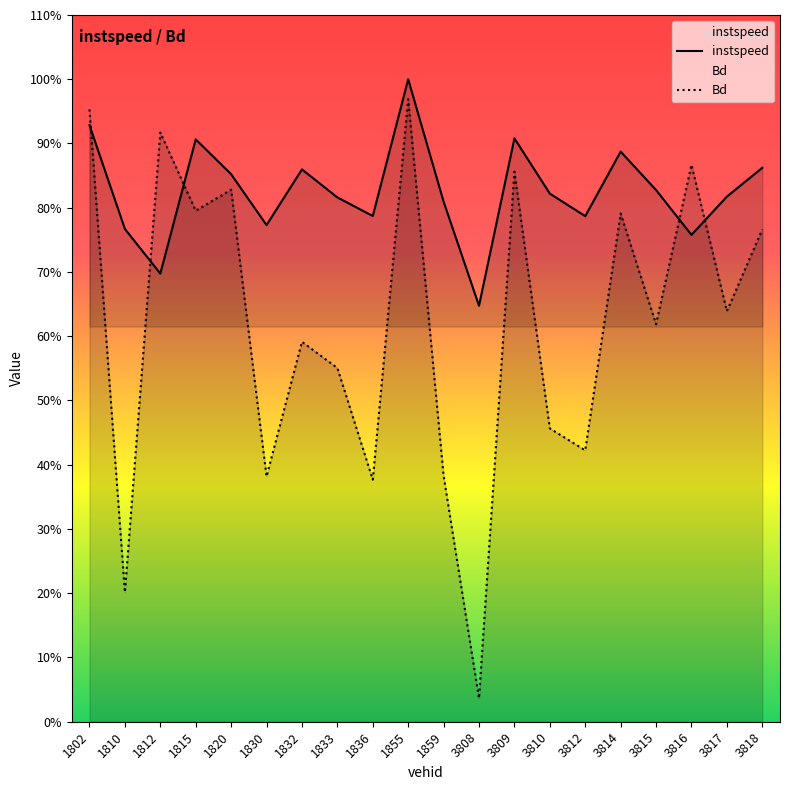

Reading right to left, transcribe all the data shown in this chart.

instspeed: 3818=13.5	3817=12.8	3816=11.9	3815=13.0	3814=13.9	3812=12.3	3810=12.9	3809=14.2	3808=10.1	1859=12.7	1855=15.6	1836=12.3	1833=12.8	1832=13.5	1830=12.1	1820=13.3	1815=14.2	1812=10.9	1810=12.0	1802=14.5
Bd: 3818=12.0	3817=10.0	3816=13.6	3815=9.7	3814=12.4	3812=6.6	3810=7.1	3809=13.4	3808=0.6	1859=6.0	1855=15.2	1836=5.9	1833=8.6	1832=9.3	1830=6.0	1820=13.0	1815=12.4	1812=14.3	1810=3.1	1802=14.9